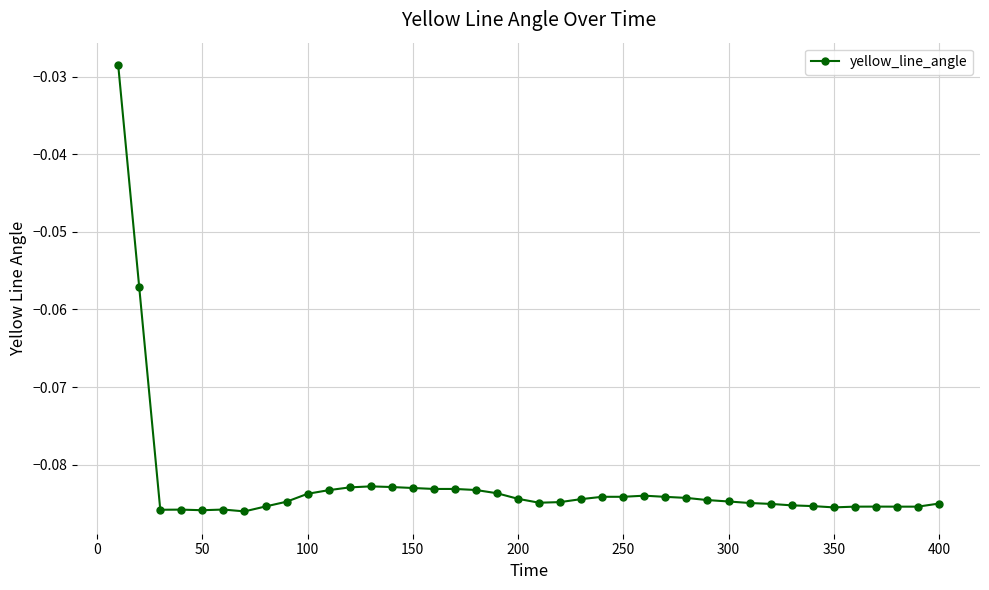

How many distinct data groups are displayed?

1